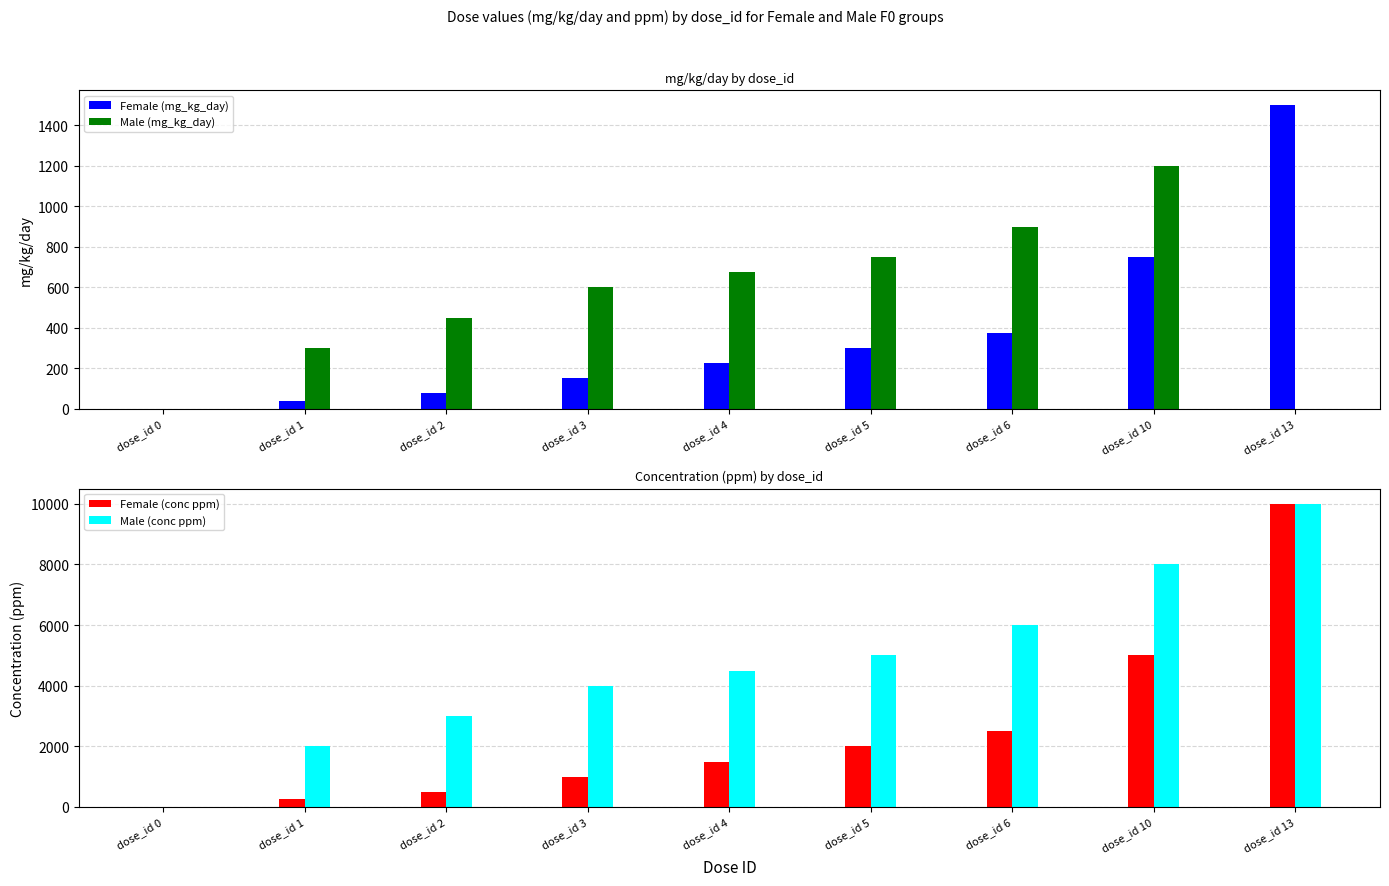

Is the value of Male (conc ppm) at dose_id 6 greater than the value of Female (mg_kg_day) at dose_id 0?

Yes